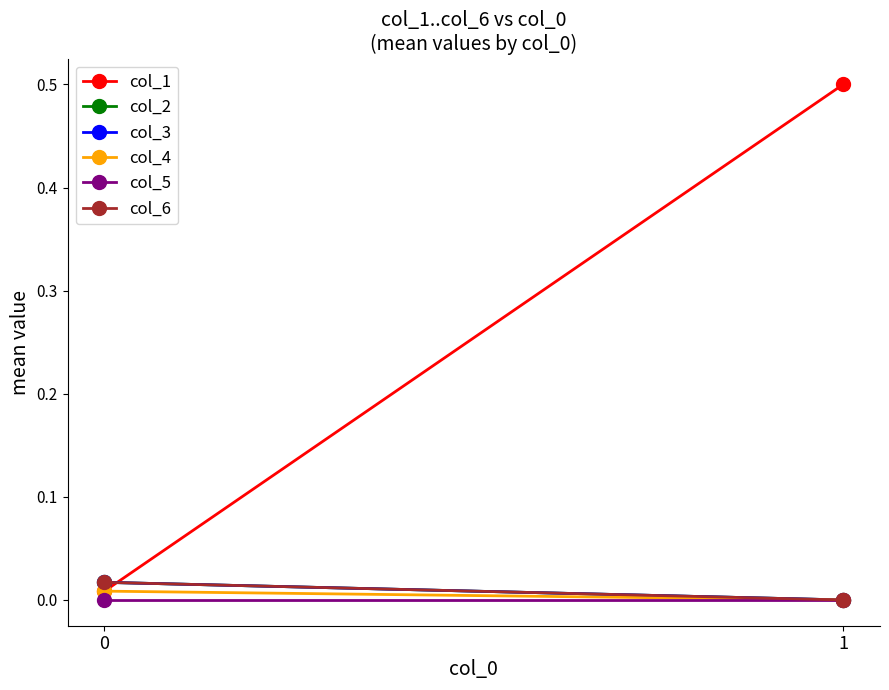

Does the chart have visible grid lines?

No